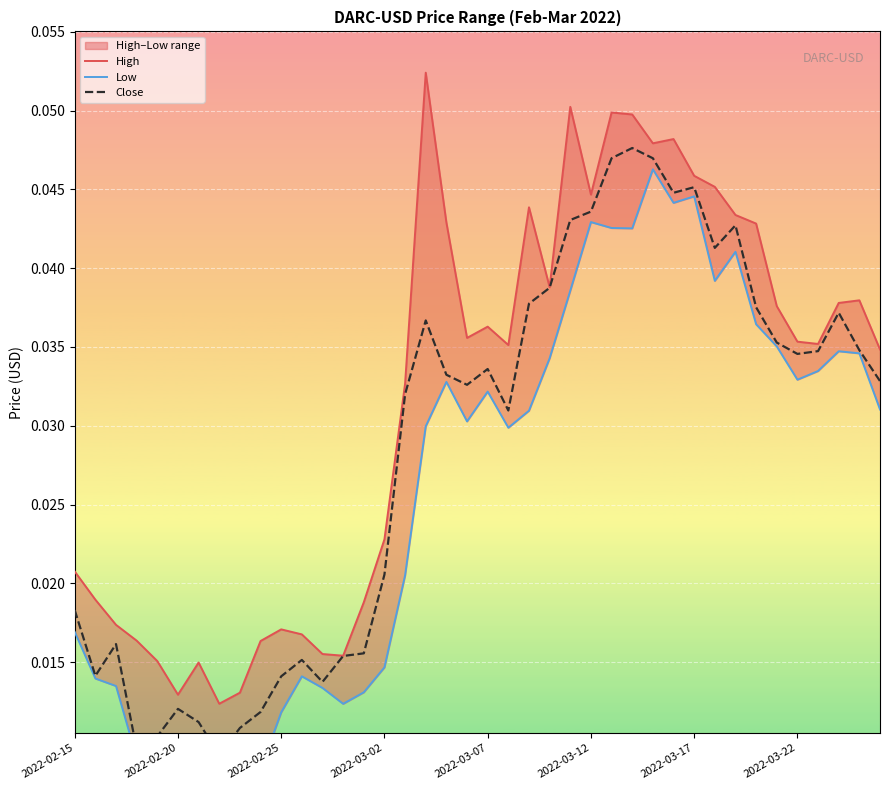

Rank the series by their average value, from highest to lowest.

High, Close, Low